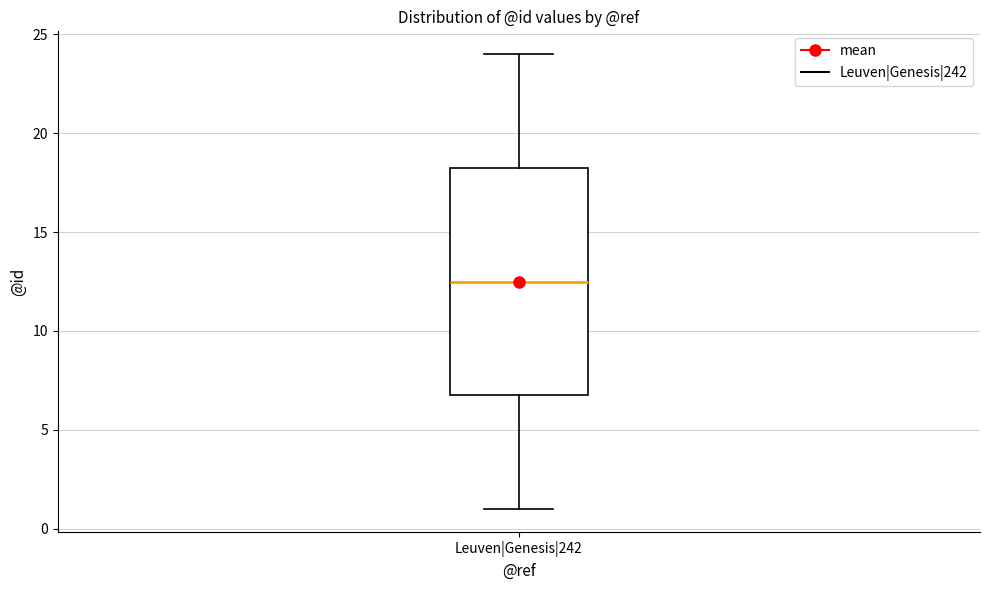

Transcribe this box plot: give where the median line is, the range the box spans, and where the two whiskers end, as read against the y-axis. The values are not printed on the chart, so give them approximately, as read against the axis.

median 12.5, box 7.0 to 18.5, whiskers 1.0 to 24.0